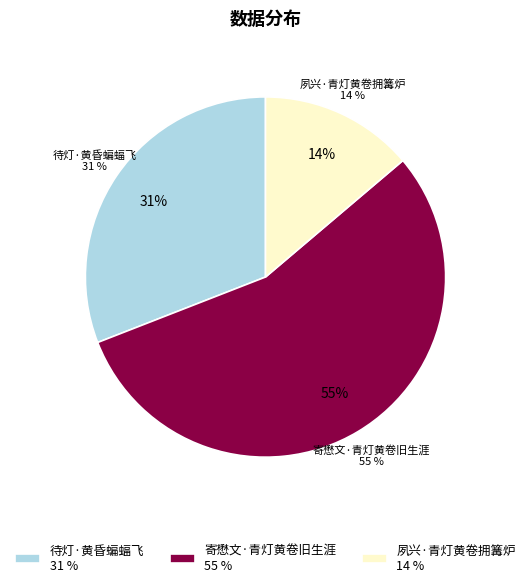

What percentage is the 寄懋文·青灯黄卷旧生涯 slice, to the nearest percent?

55%